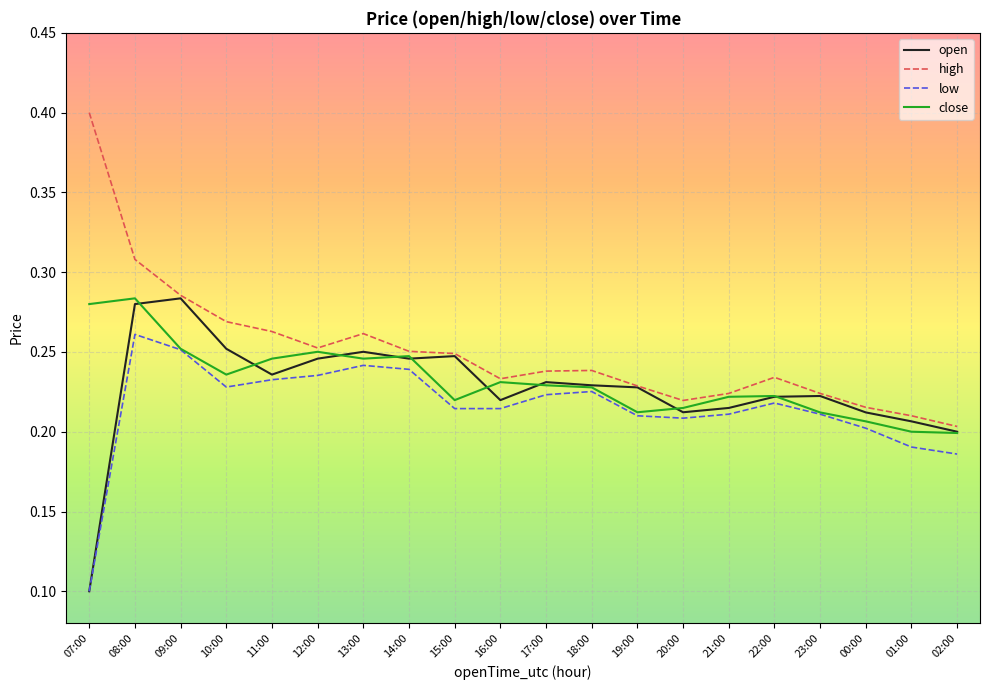

Which series has the largest range (max minus min)?

high